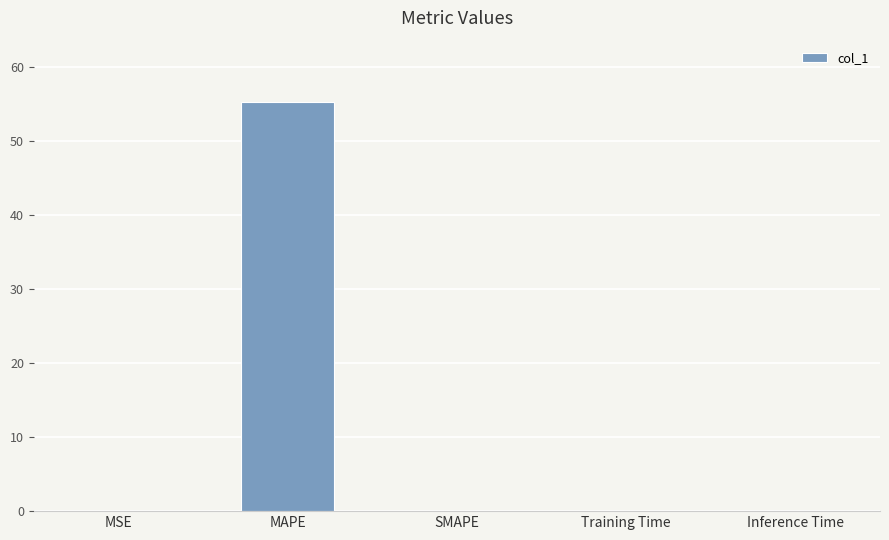

What is the maximum value shown in the chart?

55.3